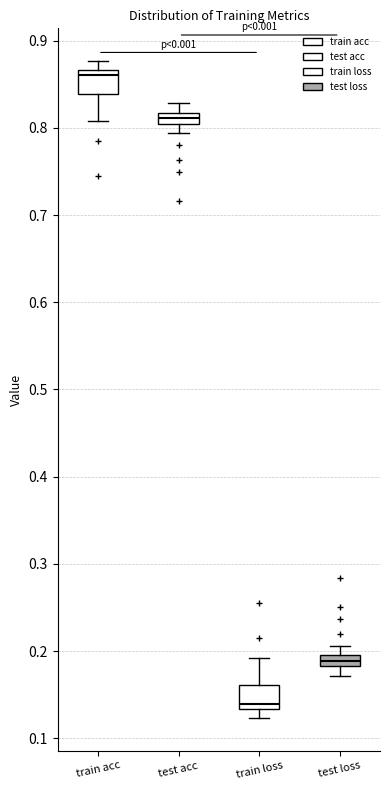

Where is the lower edge of the box for test loss on the y-axis? The values are not printed on the chart, so give them approximately, as read against the axis.

0.18